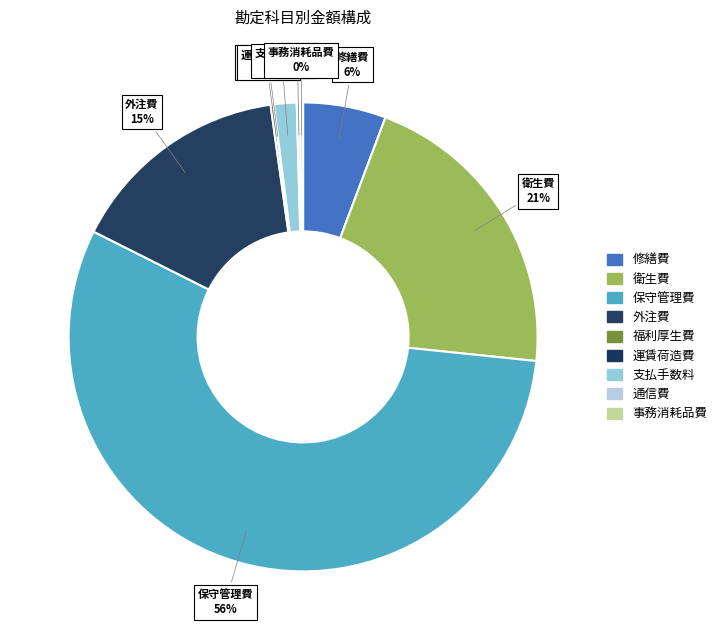

To the nearest percent, what is the difference between the 支払手数料 and 保守管理費 slice percentages?

54%